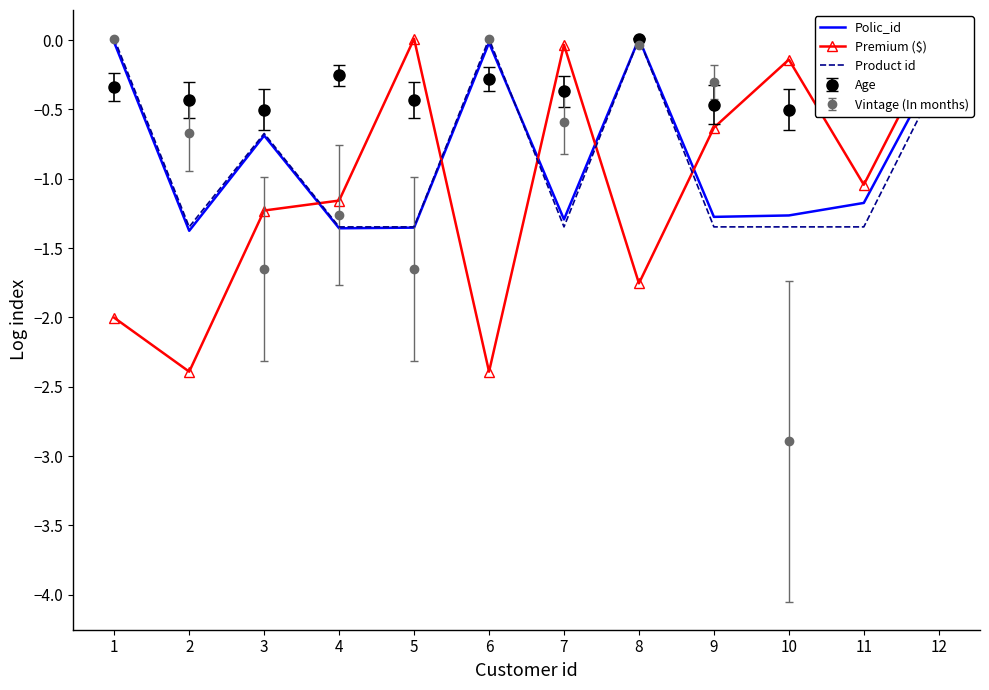

Where is the first local minimum for Product id?

2